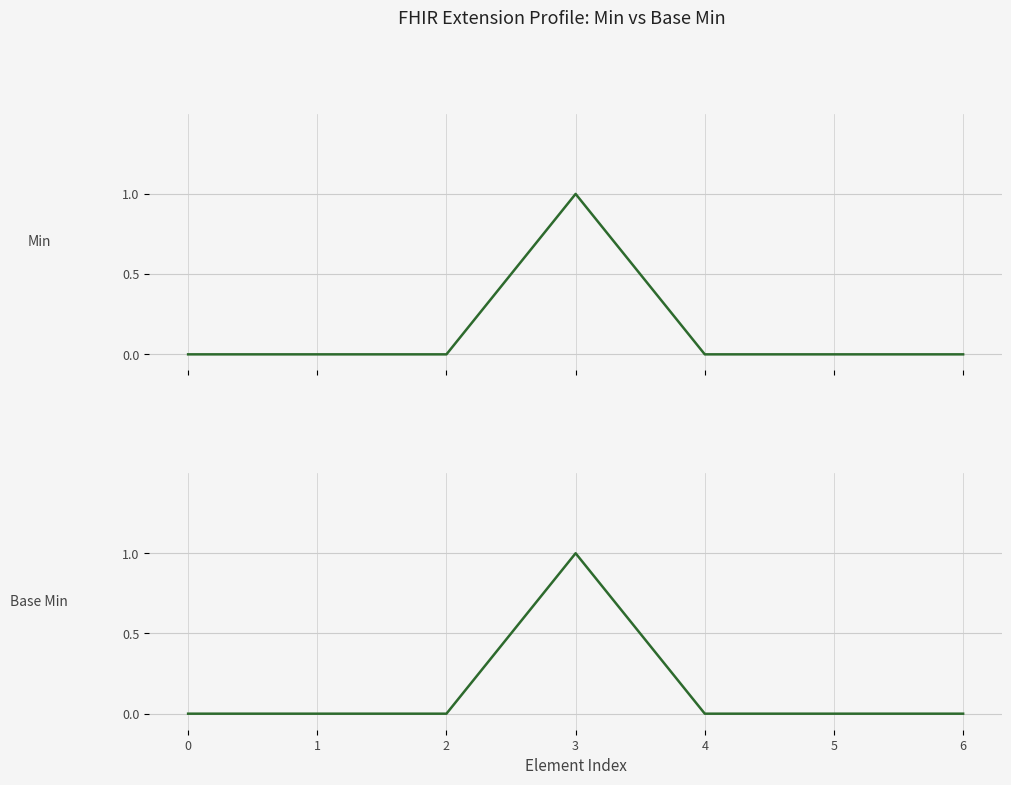

How many Base Min values are between 0 and 1?

7